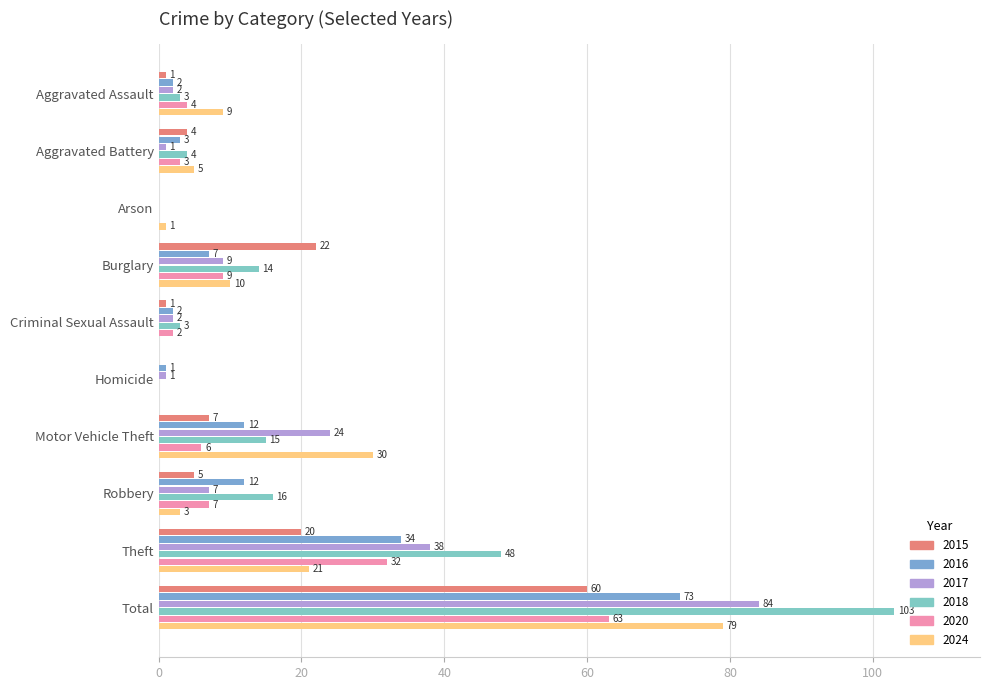

How many values in 2016 are above zero?

9